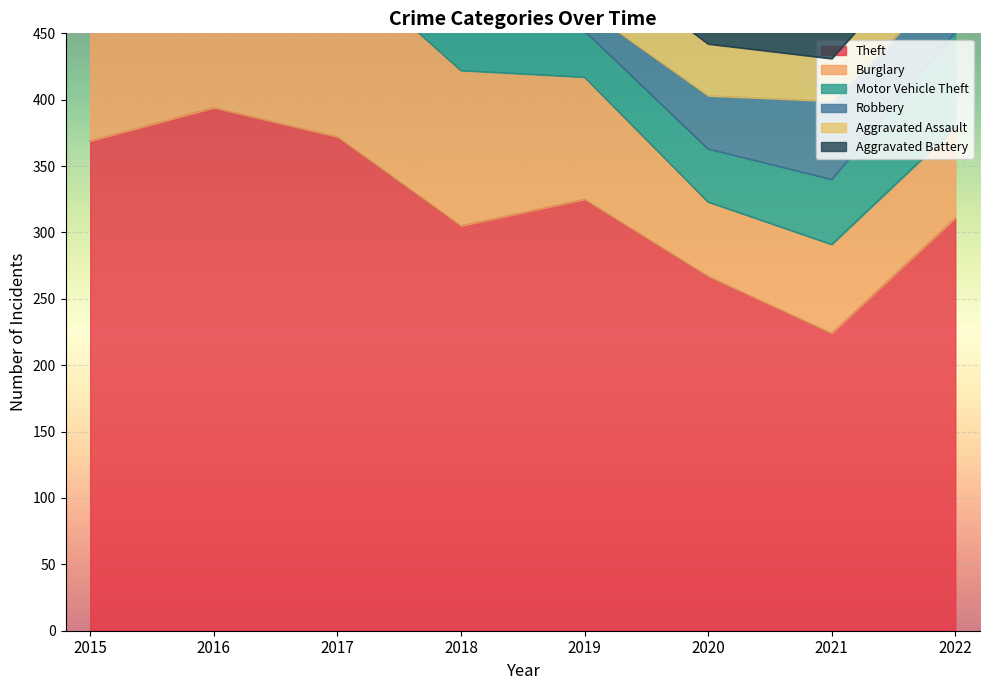

Rank the categories by Aggravated Battery value from highest to lowest.

2019, 2016, 2018, 2020, 2017, 2015, 2021, 2022